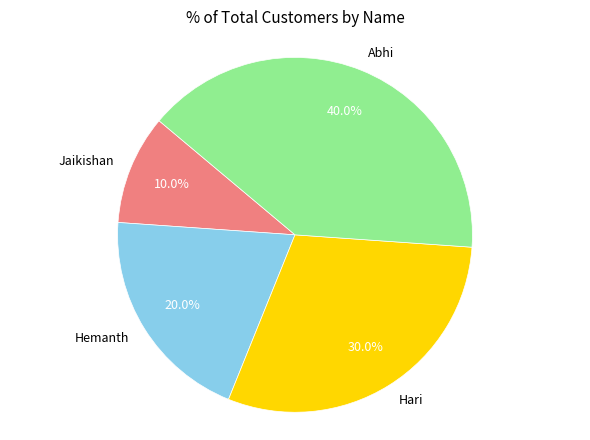

Approximately how many times larger is the value at Hari compared to Jaikishan?

3.0